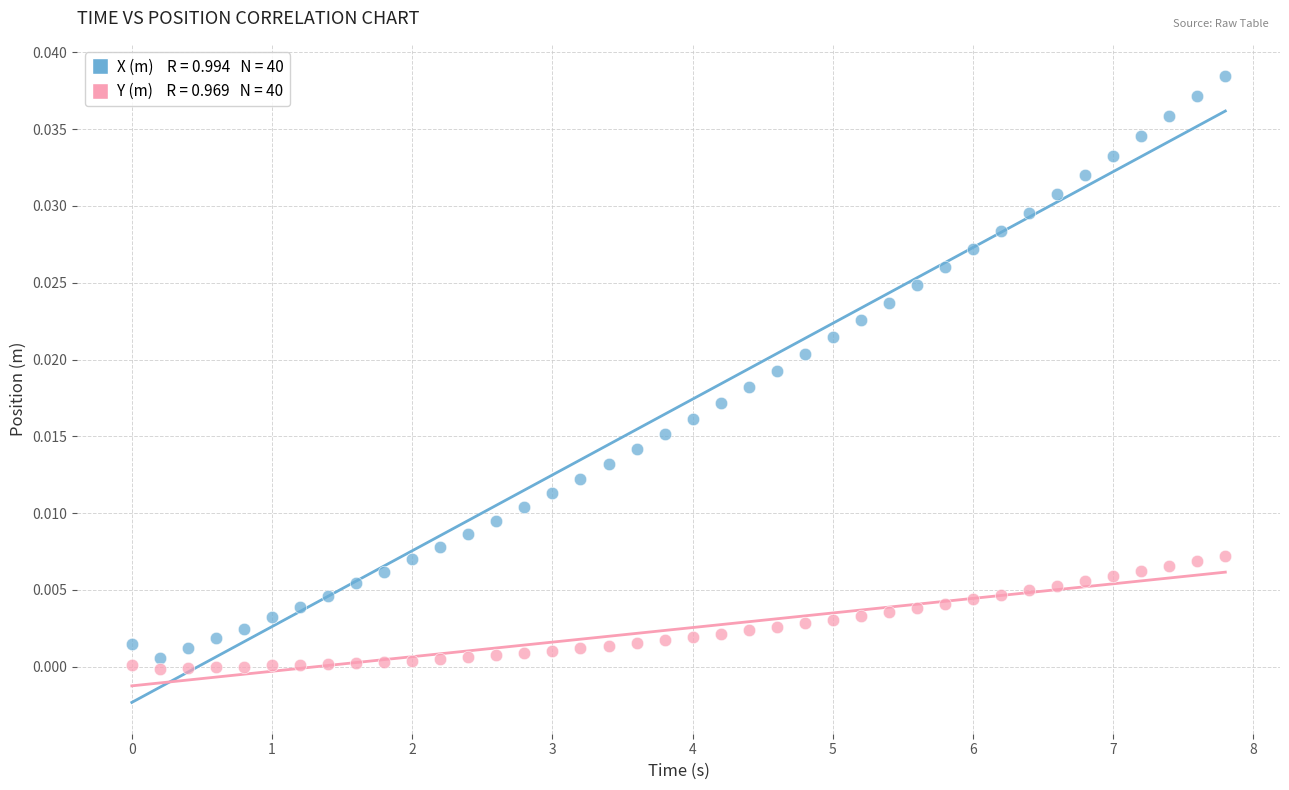

Across all data points, what is the range of X values (max minus min)?

7.8